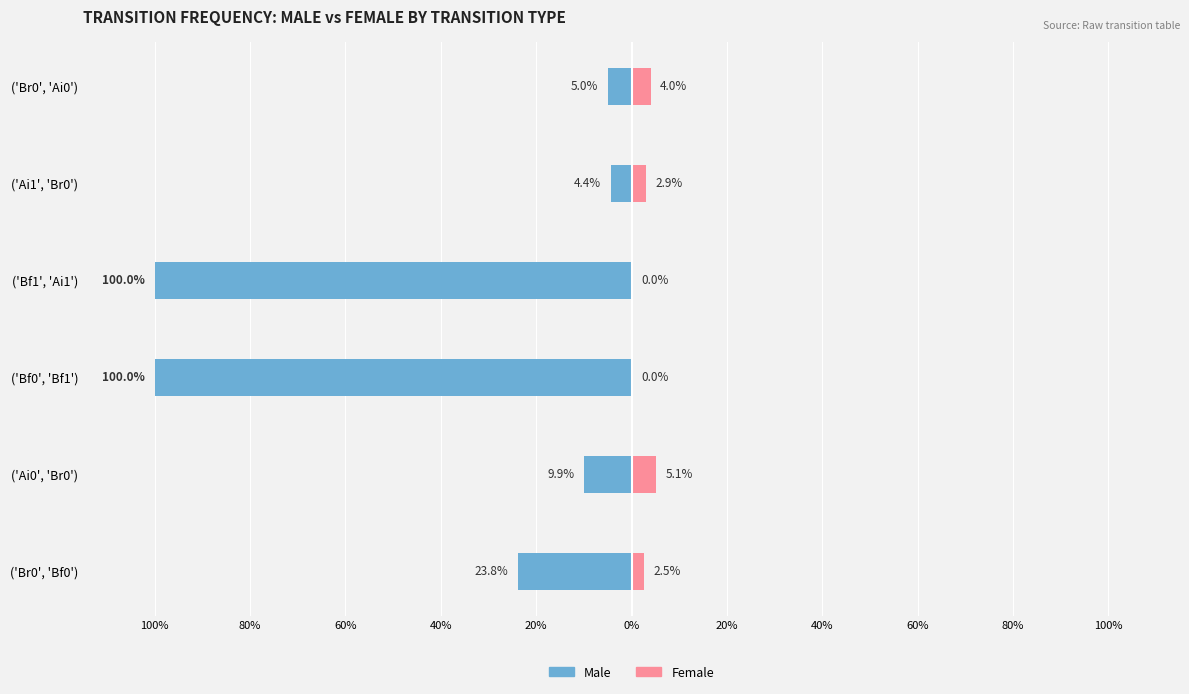

Is it true that Female equals 0.0 at ('Br0', 'Ai0')?

False